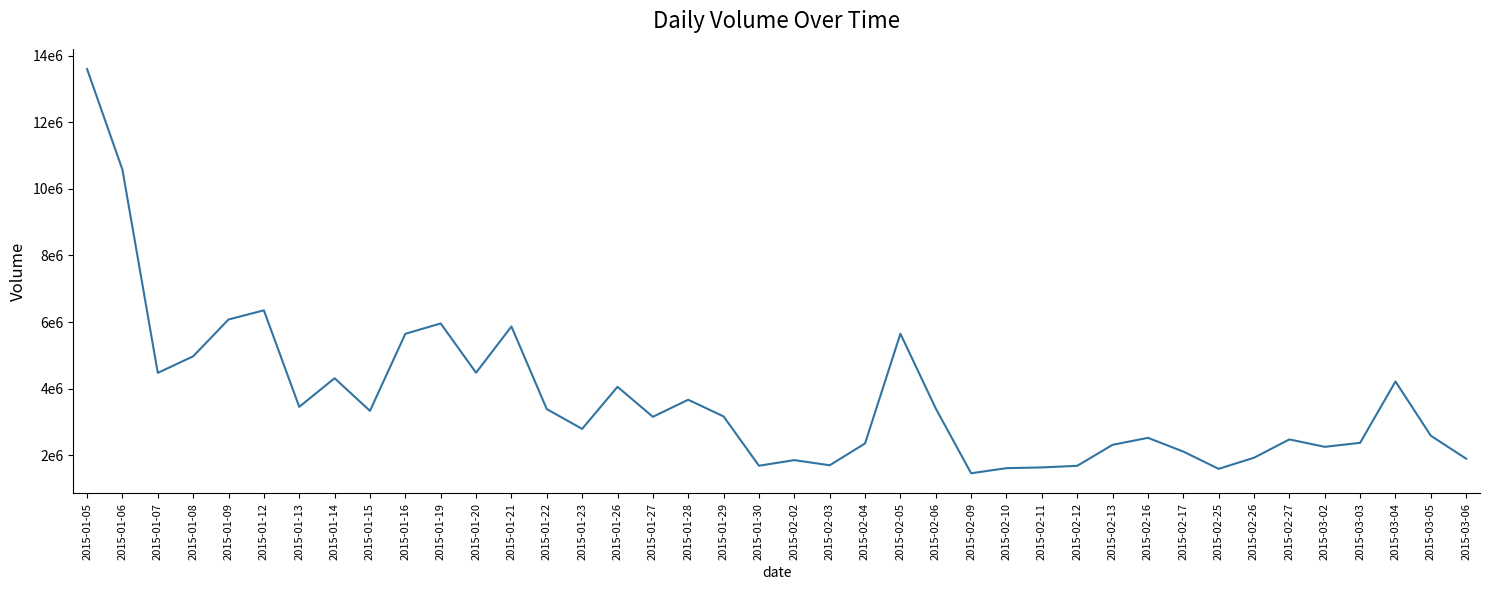

At which label does the data first exceed 3164686?

2015-01-05